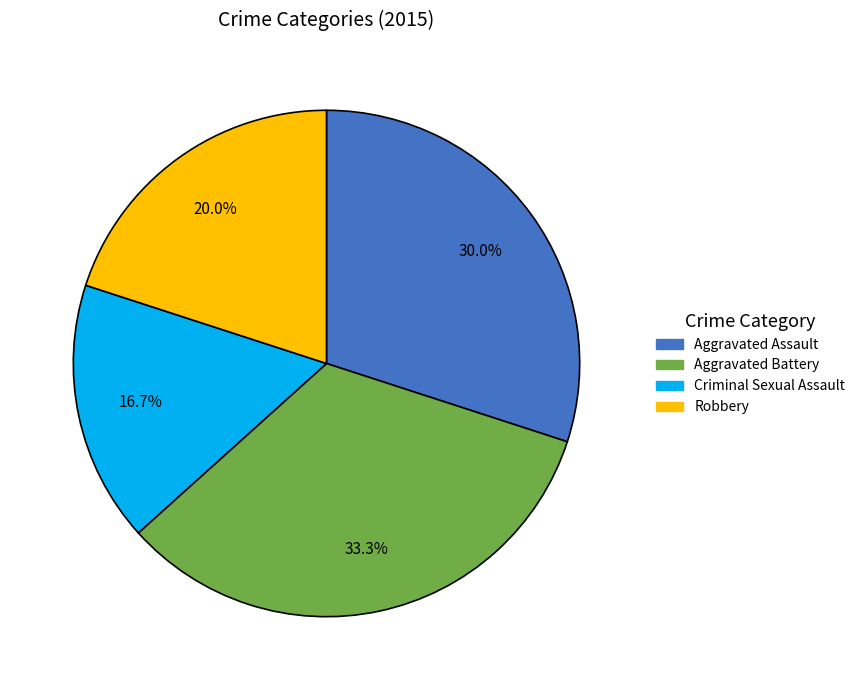

Does any single category account for the majority?

No